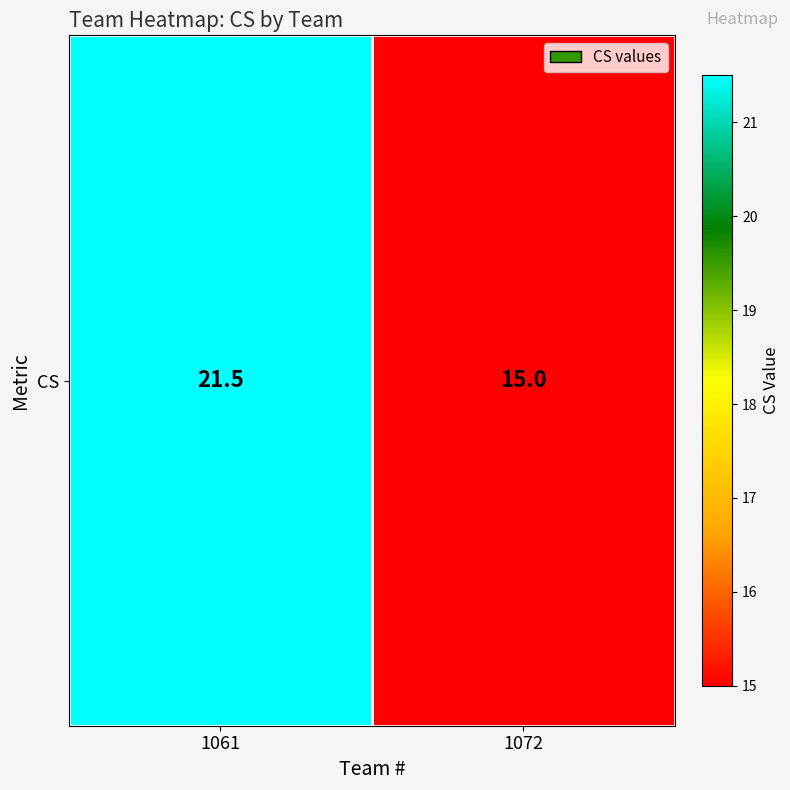

What is the greatest value displayed?

21.5